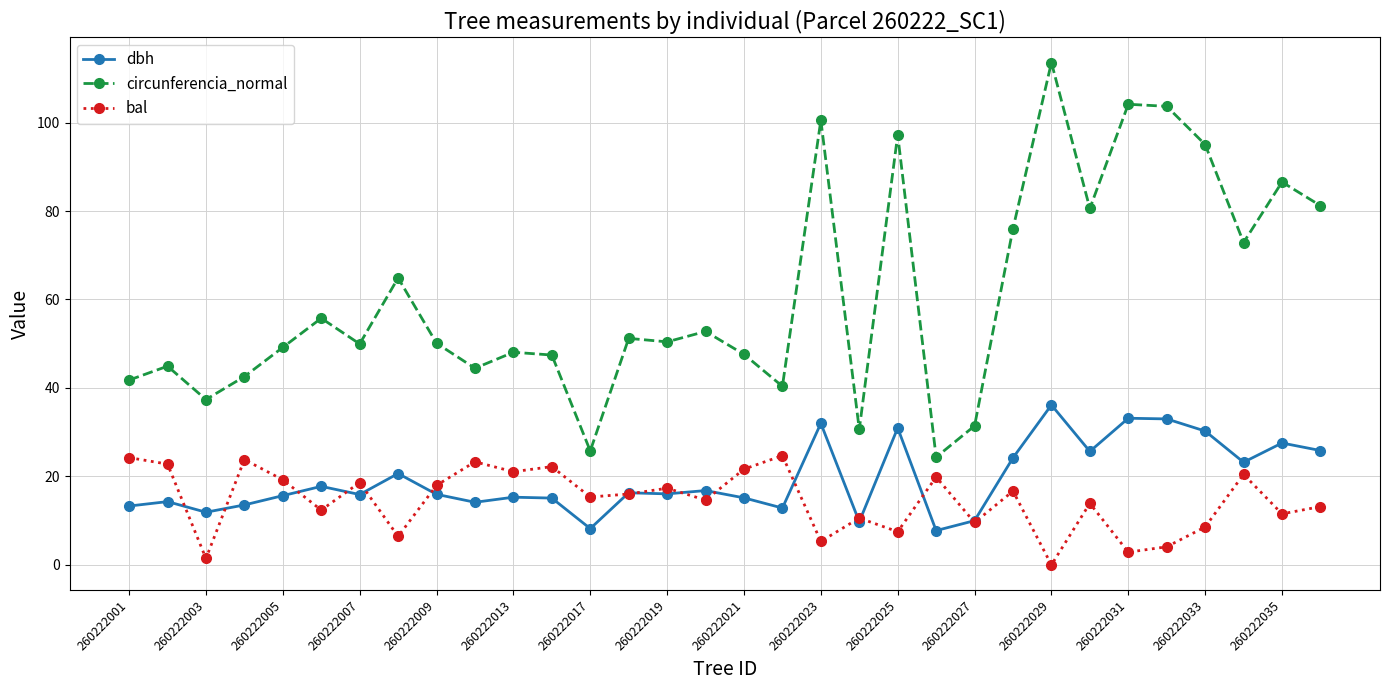

What is the value of the bal point at the 13th from the left?

15.3